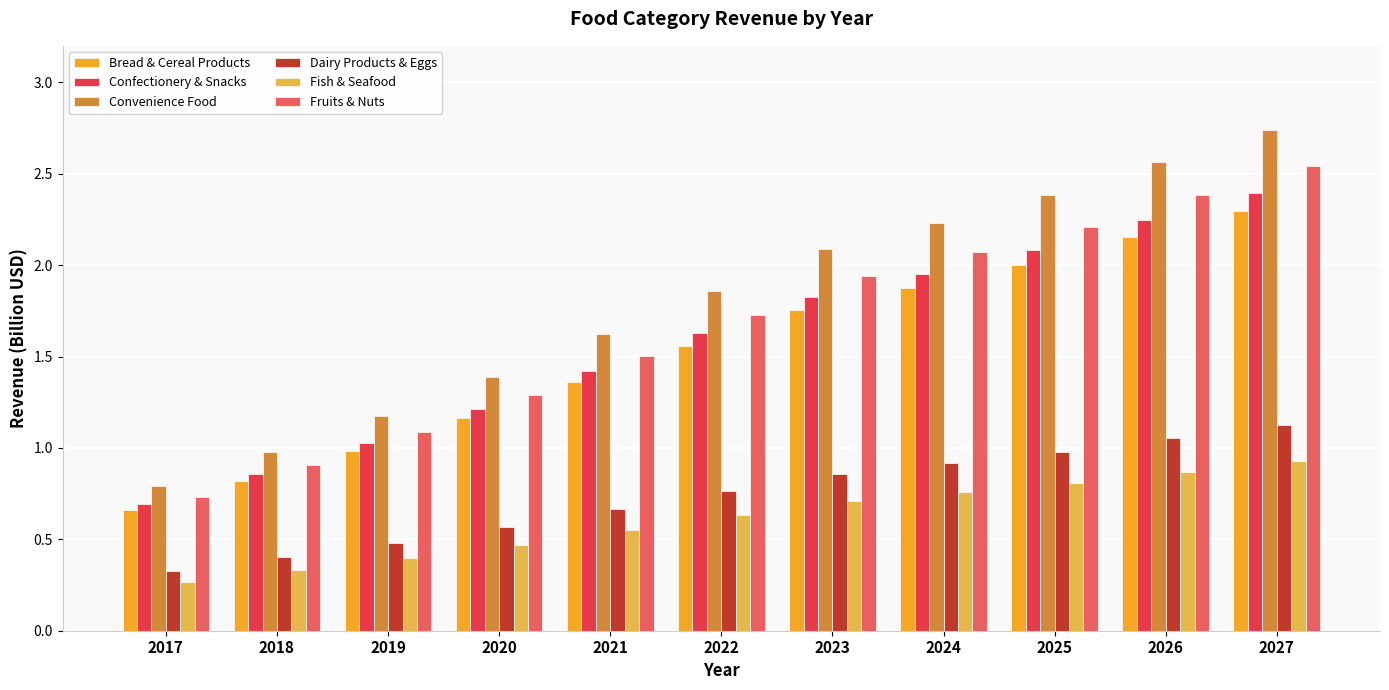

What is the difference between the second highest and second lowest values in the Bread & Cereal Products series?

1.3